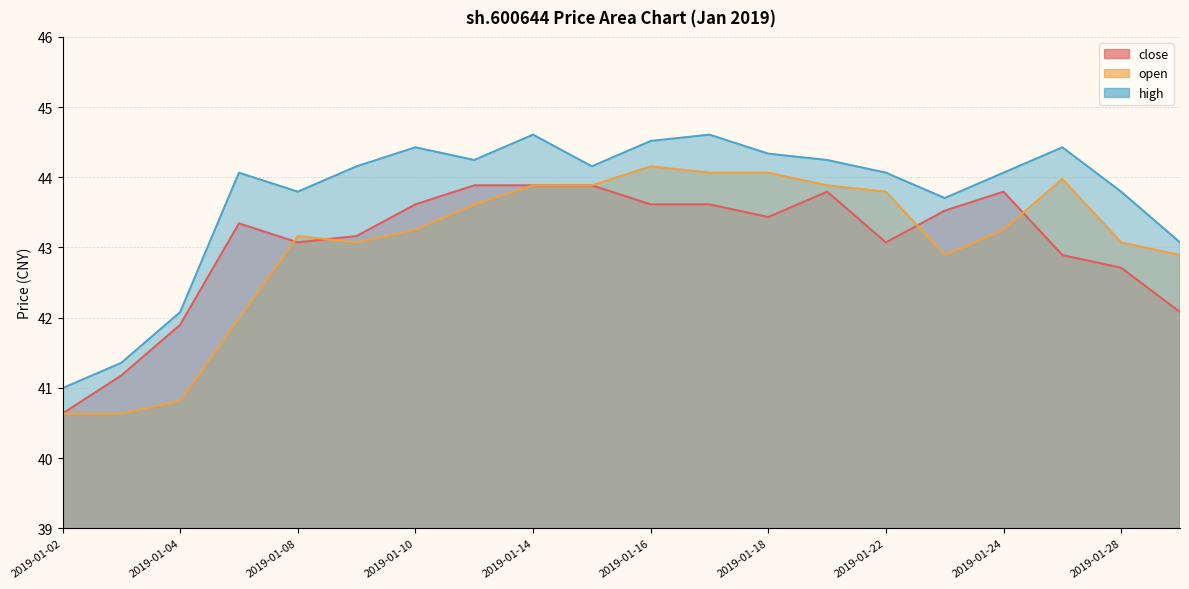

True or false: high has more than 0 points higher than both neighbors.

True